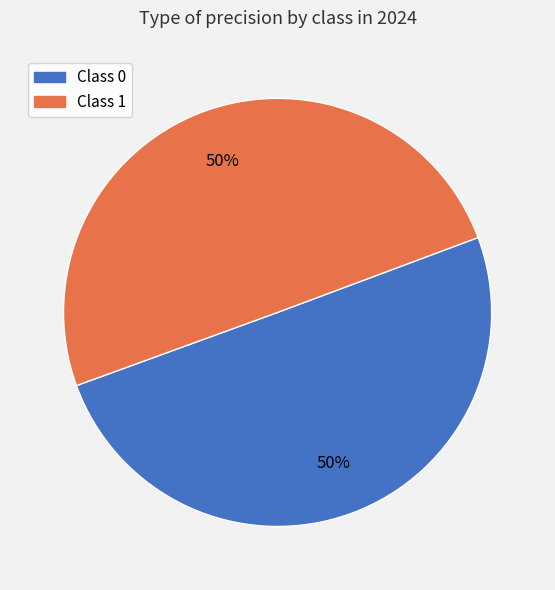

How many slices are in this pie chart?

2